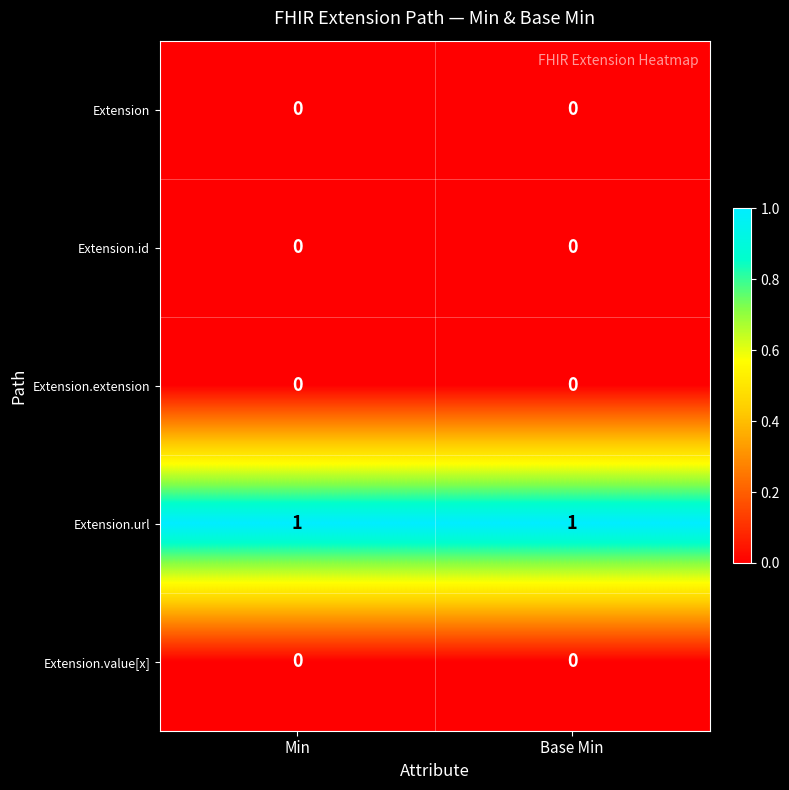

What is the difference between the highest and lowest values at Min?

1